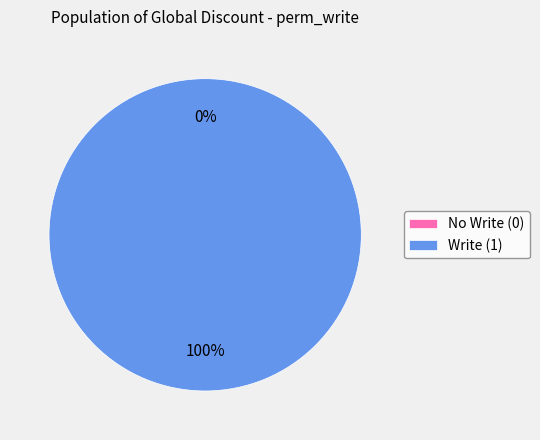

To the nearest percent, what percentage of the pie is Global Discount Partner Manager?

100%